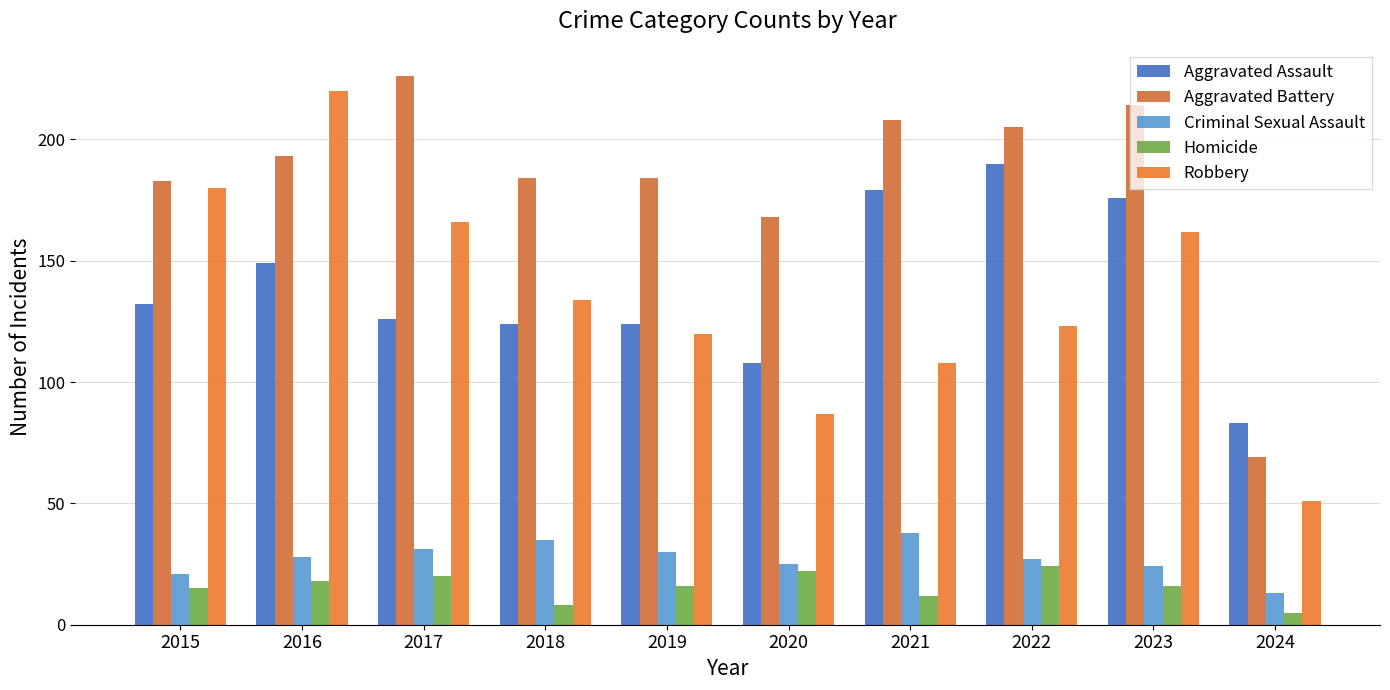

True or false: Criminal Sexual Assault has a value of 67 at 2021.

False